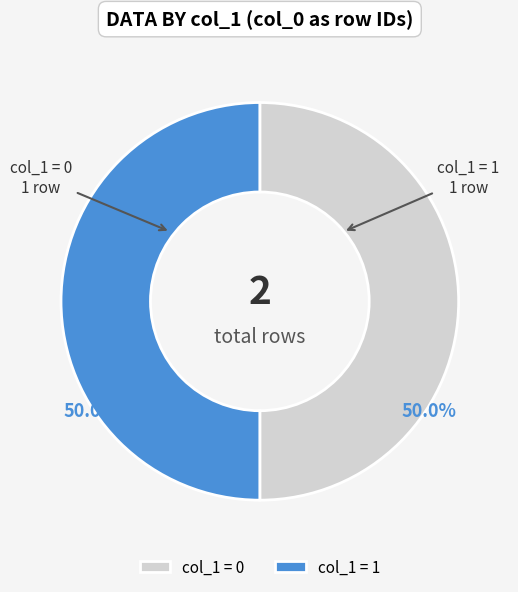

What portion of the pie excludes col_1 = 1?

50.0%